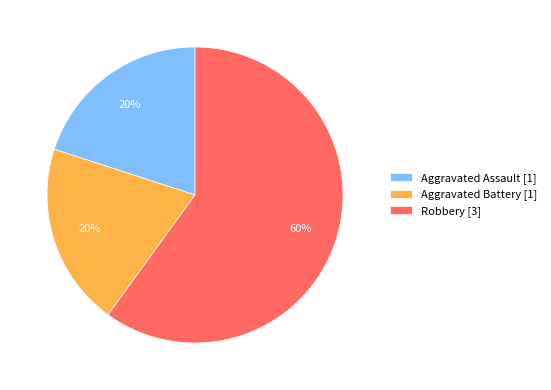

To the nearest percent, what is the difference between the largest and smallest slice percentages?

40%